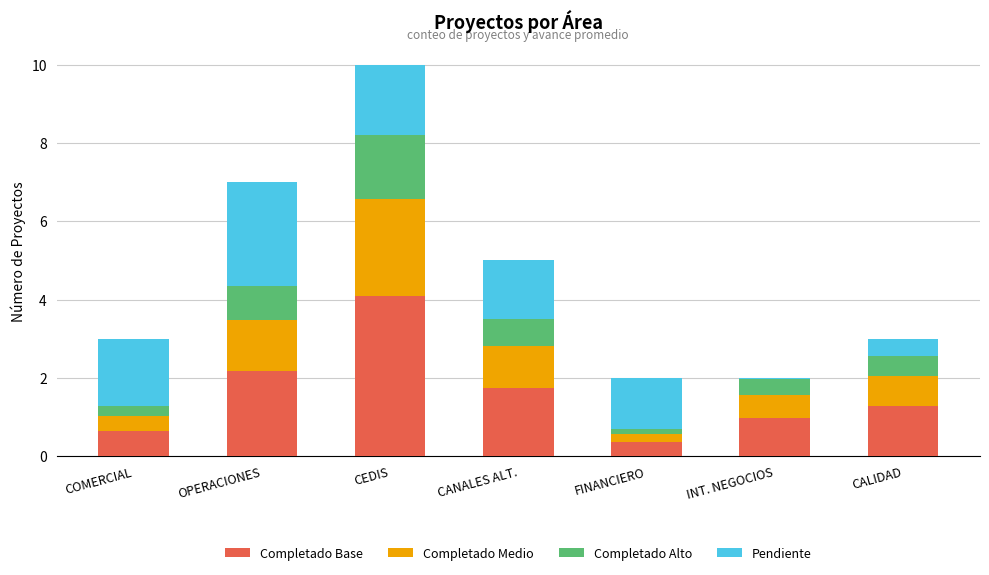

The Completado Base series shows 0.6 at COMERCIAL. True or false?

True